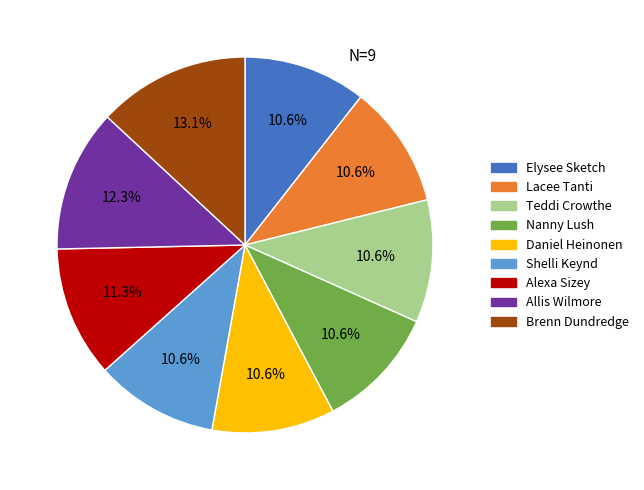

How many segments does this pie chart have?

9